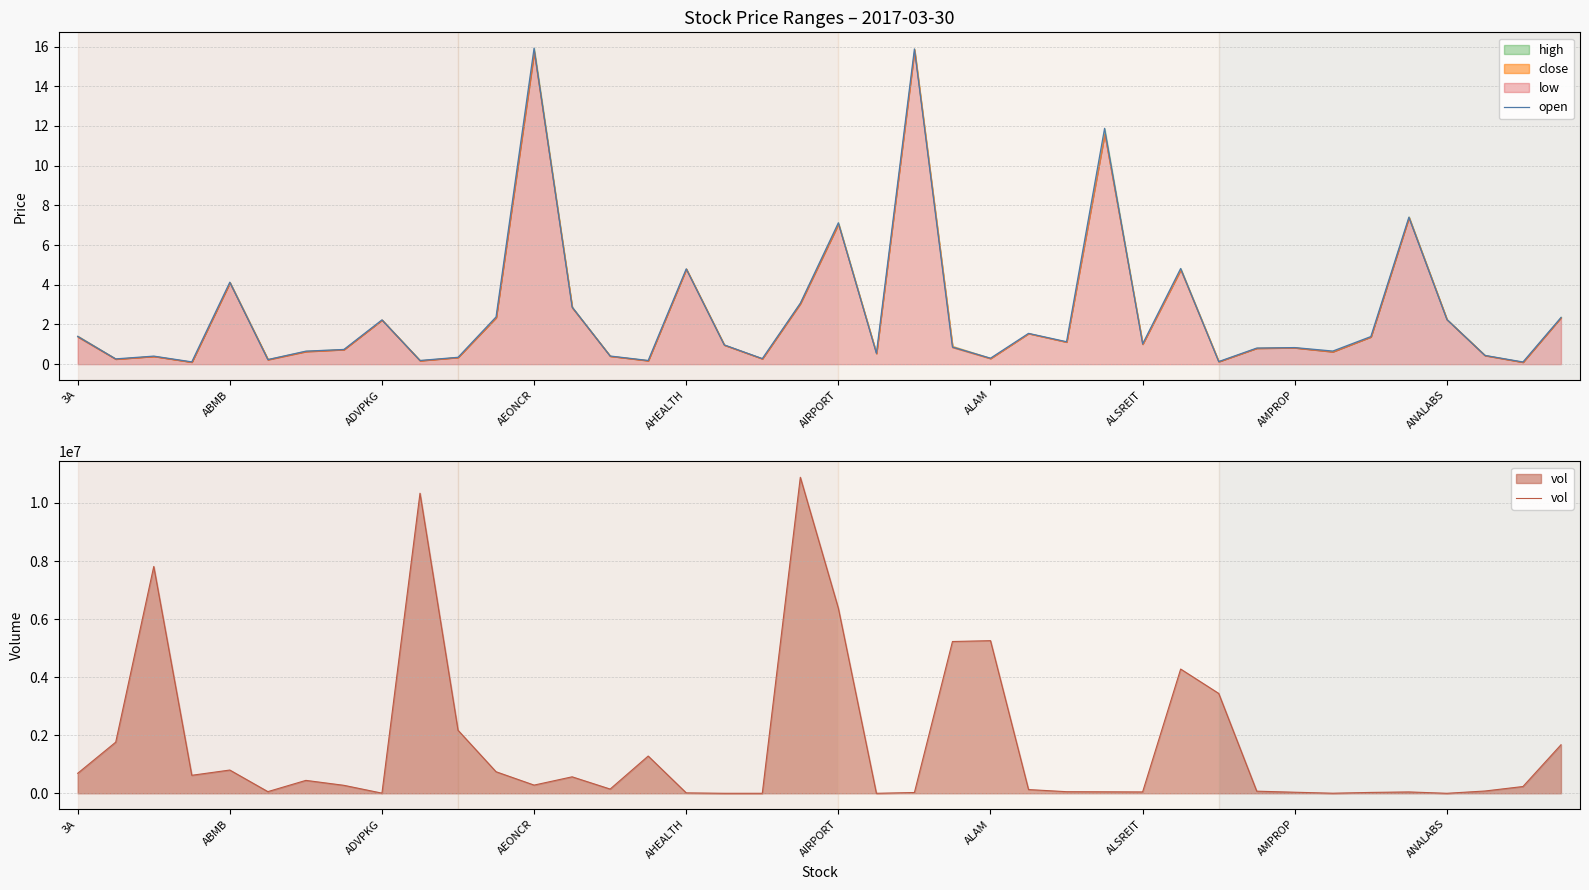

True or false: open has a value of 1.0 at ABMB.

False